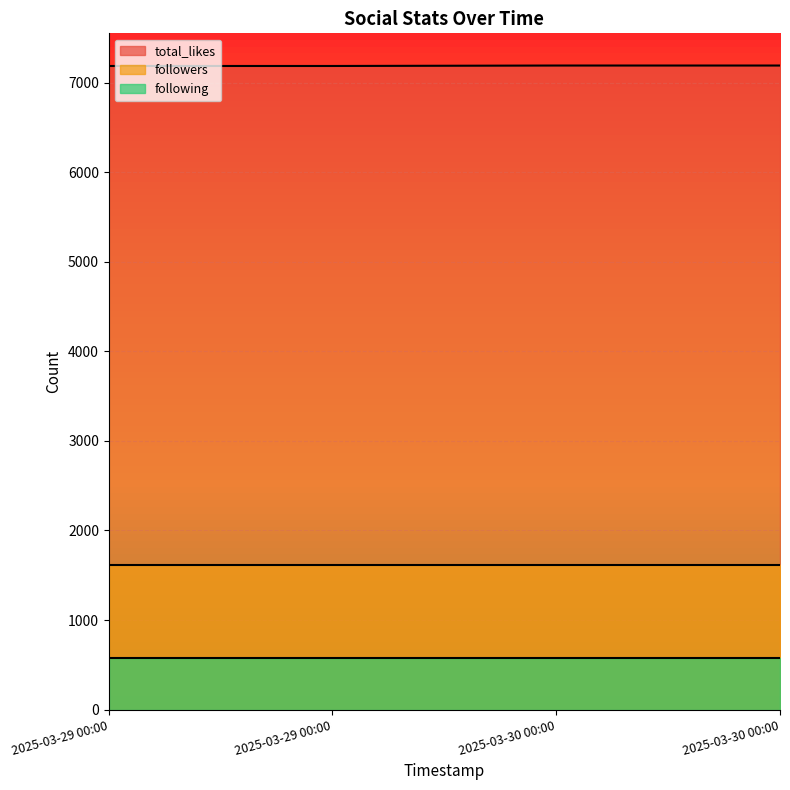

Between 2025-03-30 00:00 and 2025-03-30 00:00, which series saw the biggest shift?

total_likes